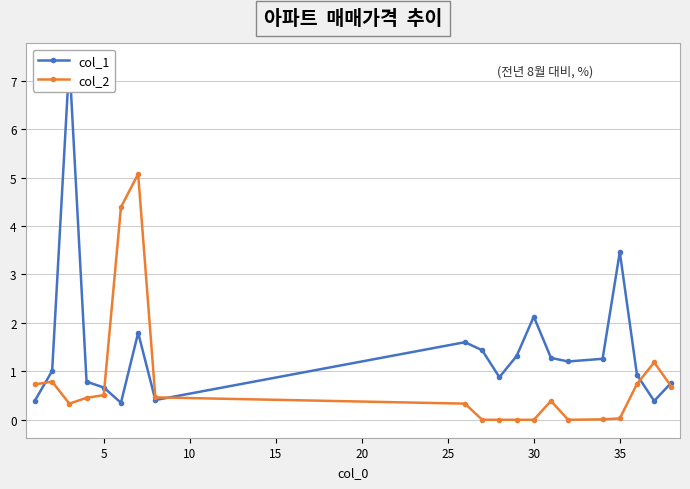

In col_1, how many points are higher than both neighbors (excluding endpoints)?

5